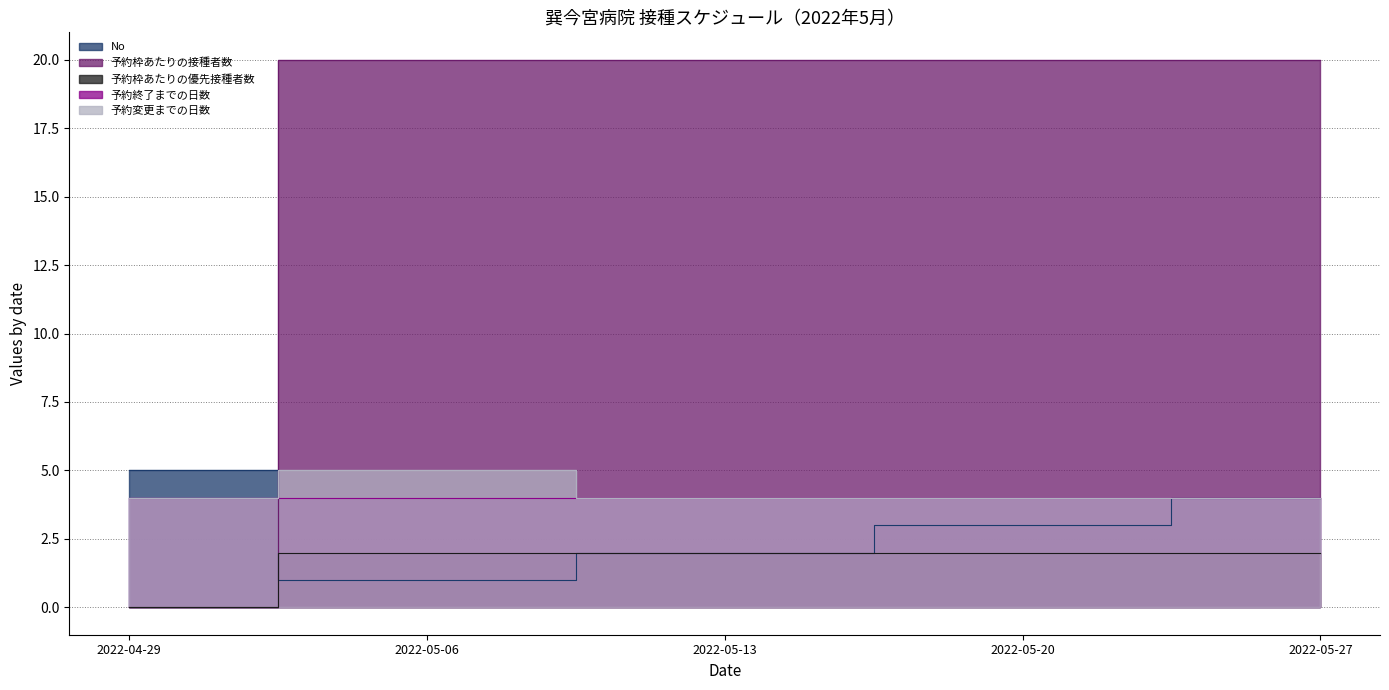

At which label does 予約枠あたりの接種者数 reach its peak?

2022-05-06